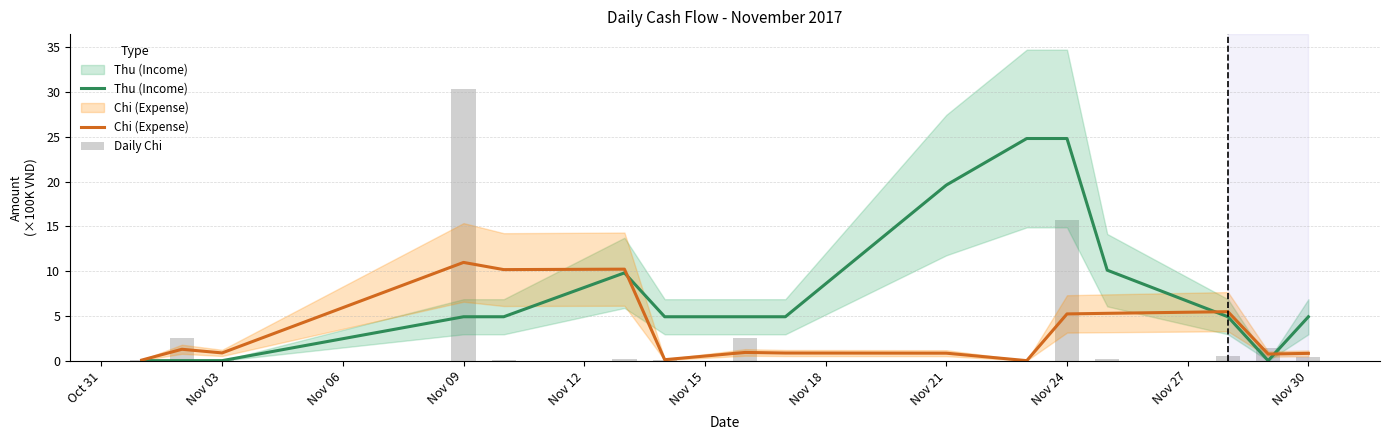

What is the value of the Chi (Expense) bar at the 7th from the left?

0.1